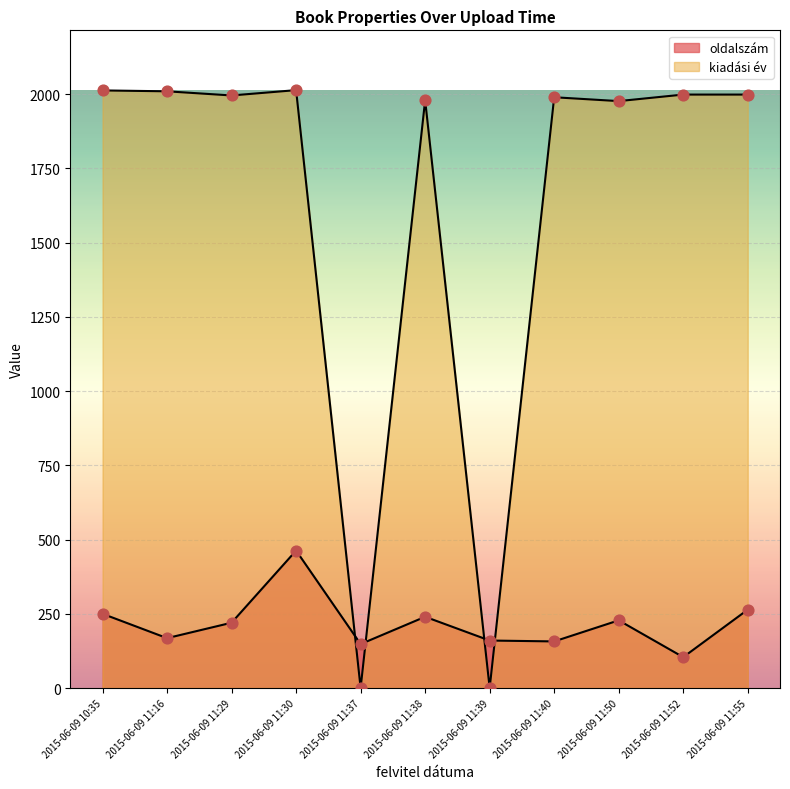

Which series contains the highest Y value?

kiadási év